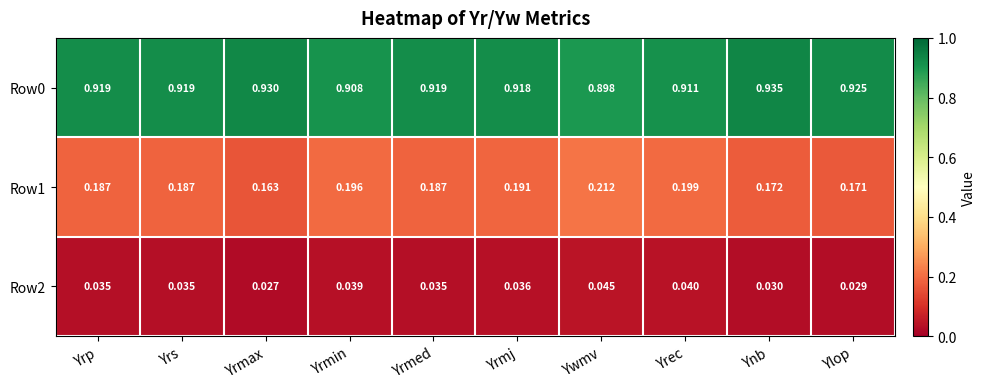

Is the value of Row0 at Yrmax greater than the value of Row2 at Yrec?

Yes